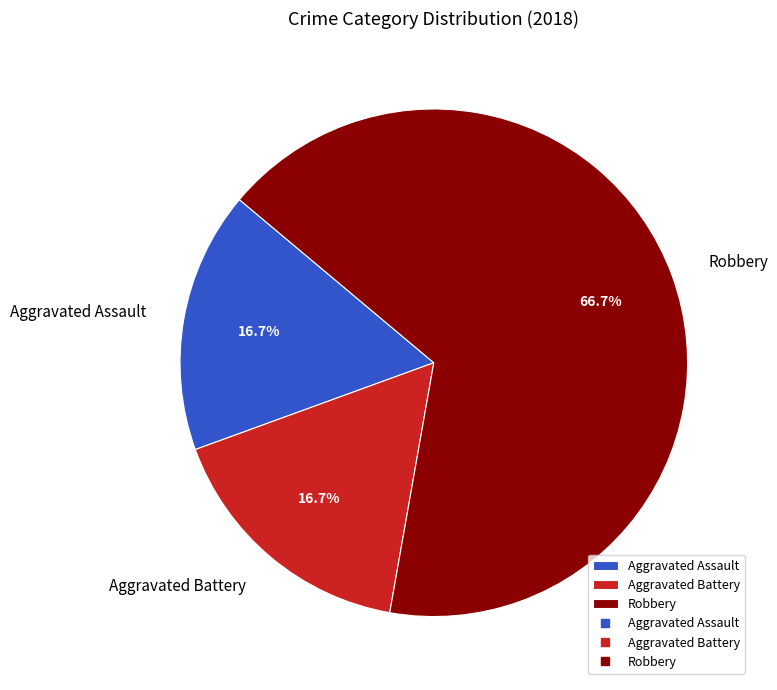

To the nearest percent, what percentage of the pie is Robbery?

67%